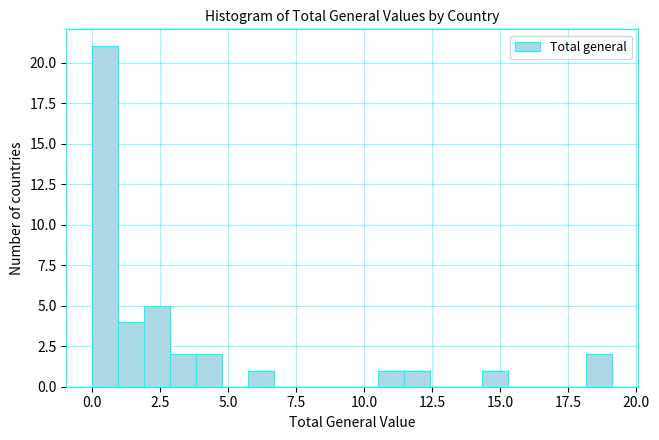

Around what value on the x-axis is the tallest bar? Give the approximate position of its centre, as read against the axis.

0.5